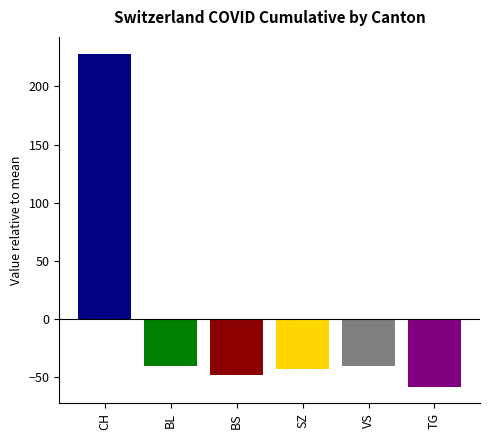

What are all the series names shown in the legend?

CH, BL, BS, SZ, VS, TG